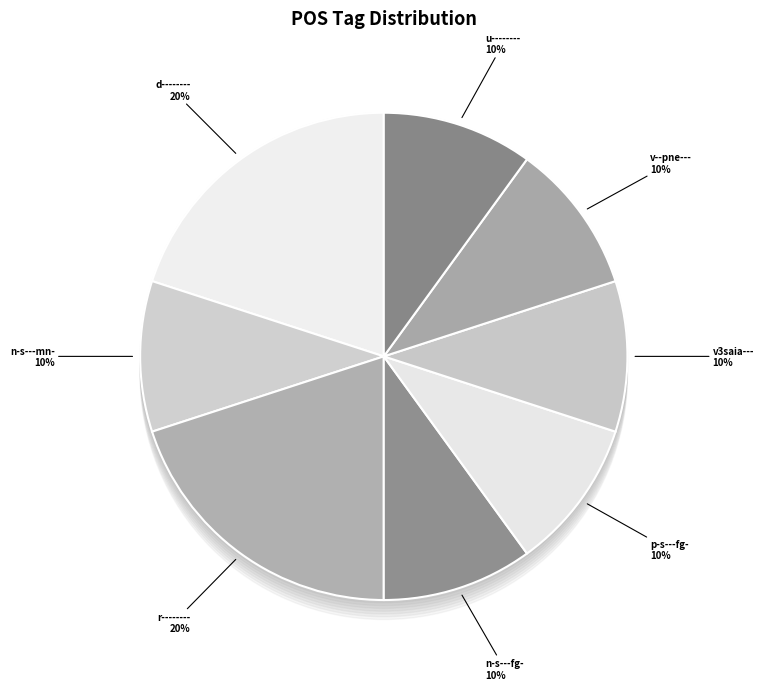

How many segments does this pie chart have?

8